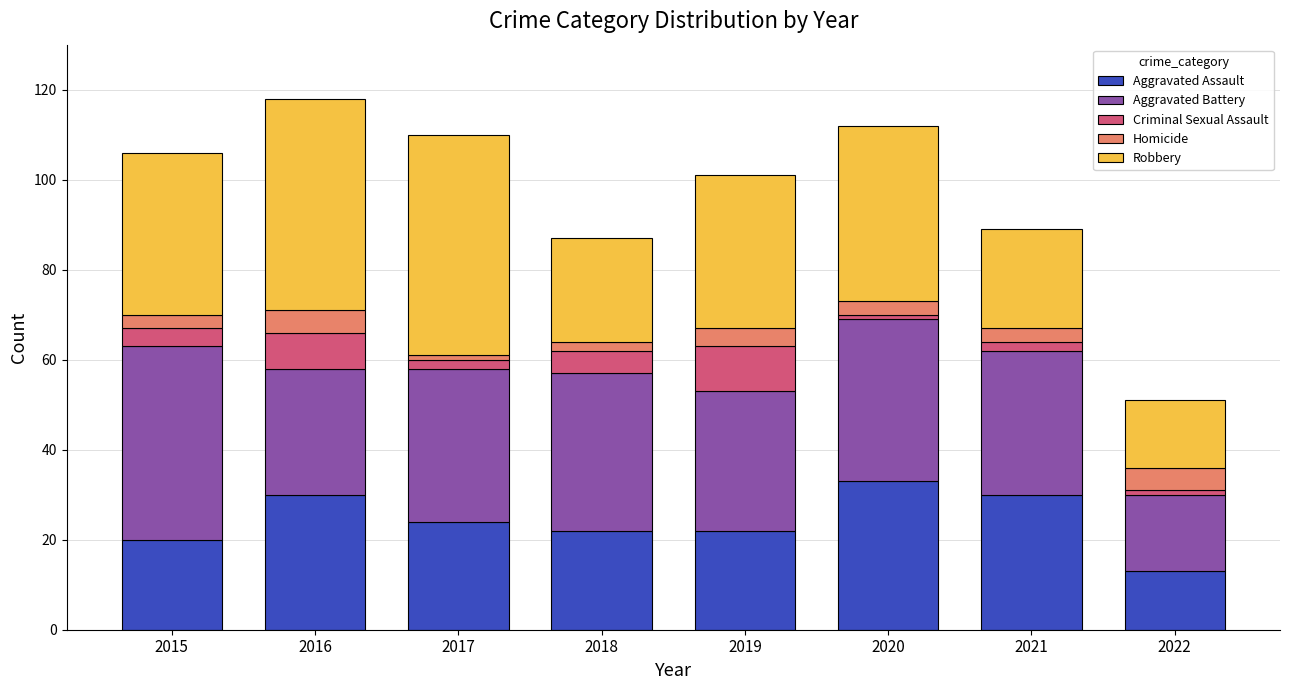

What is the total value across all series at 2016?

118